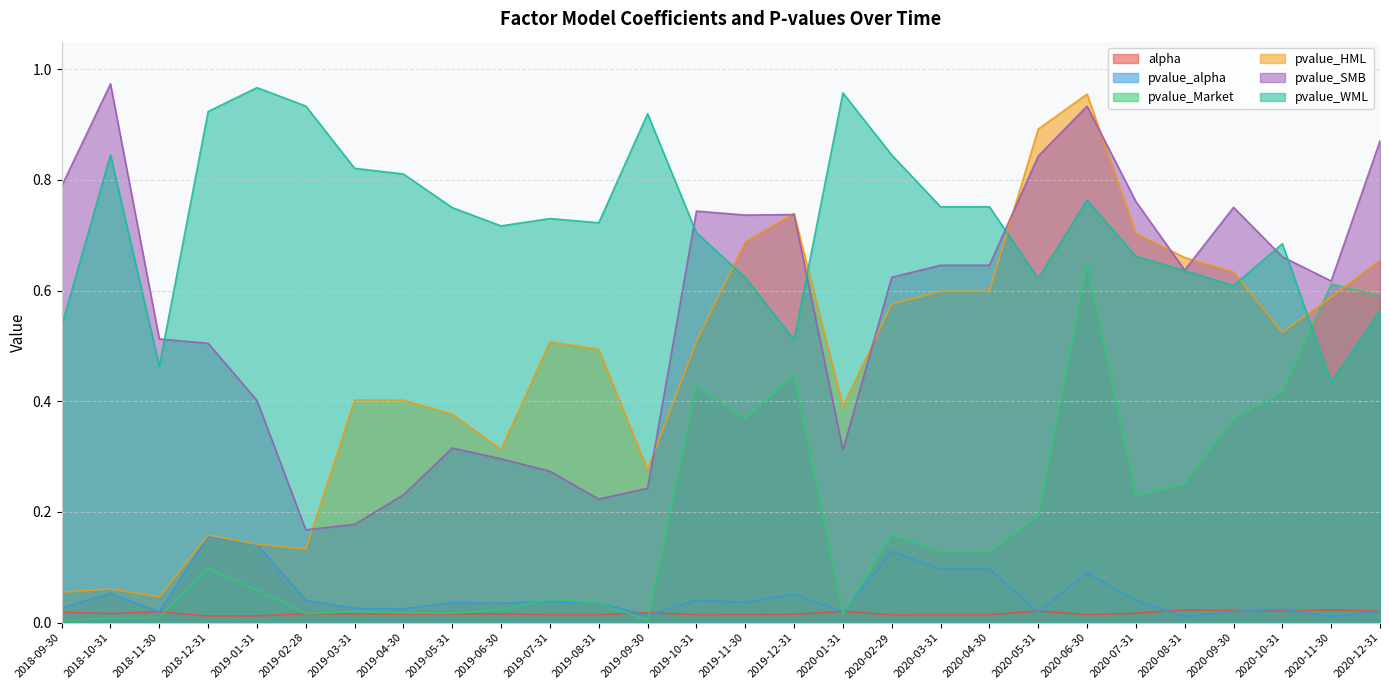

How many lines are shown in the chart?

6